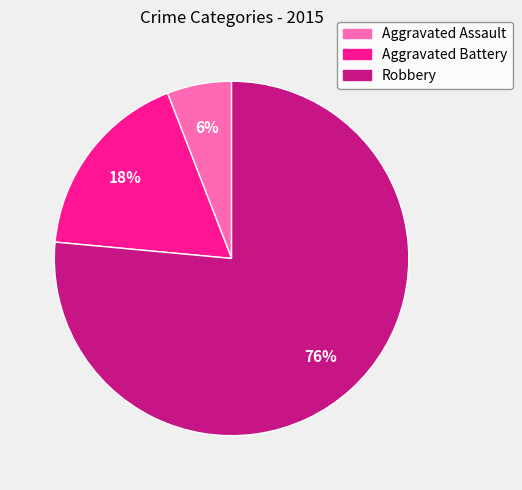

True or false: Aggravated Assault accounts for 1% of the total.

False